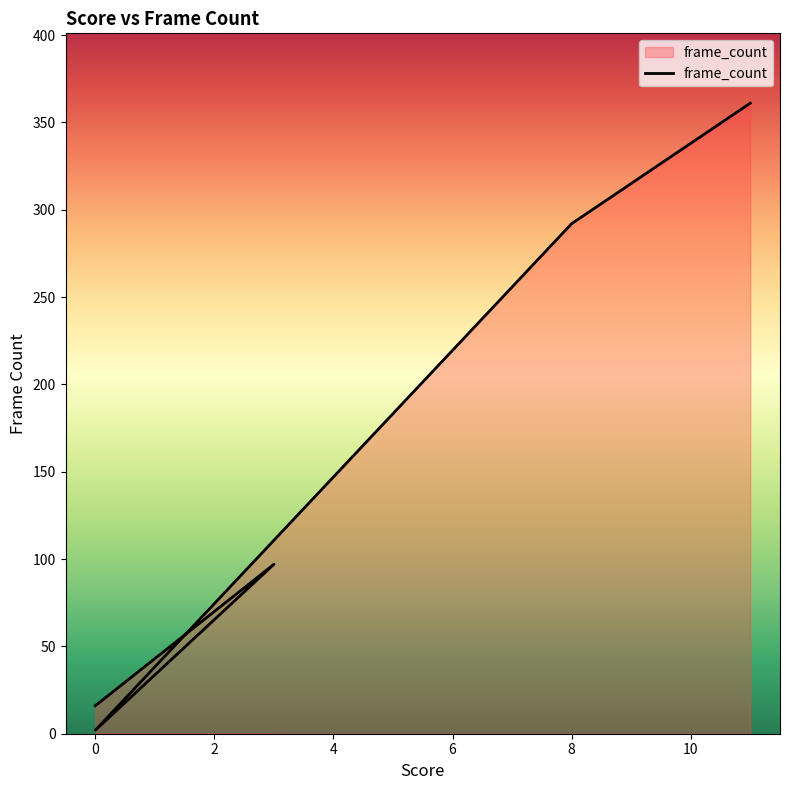

What position from the left is 2?

3